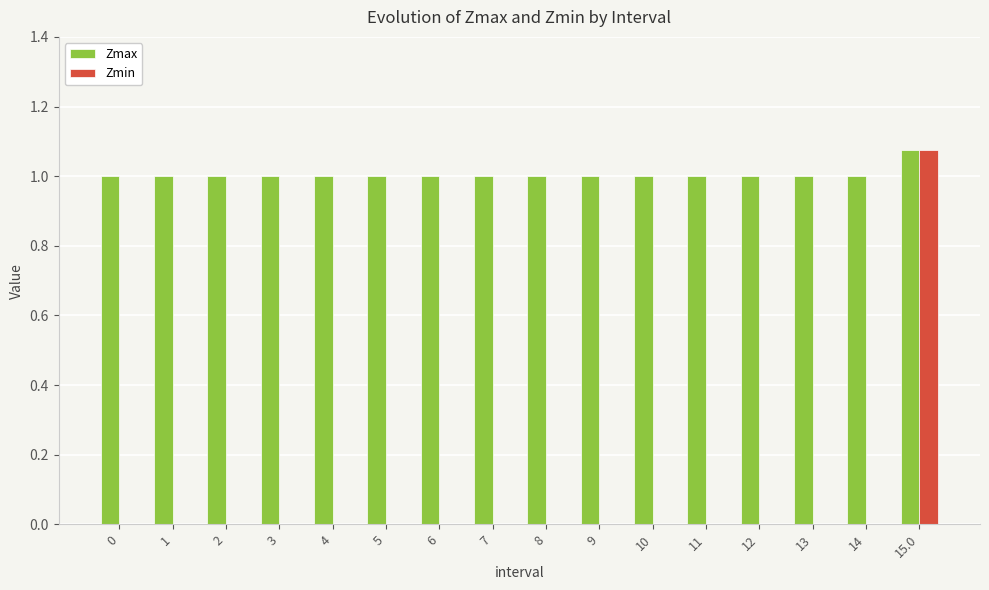

Which category has the highest value across all series?

15.0